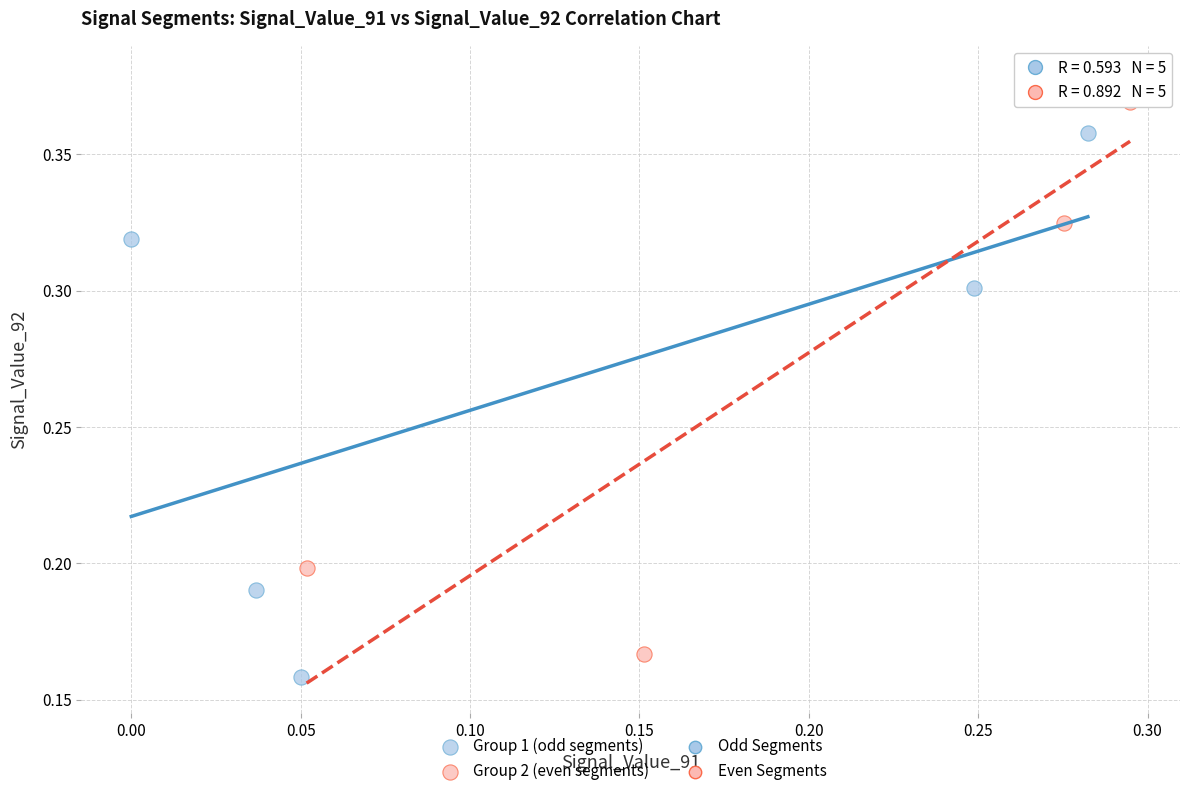

Which series contains the highest Y value?

Group 2 (even segments)